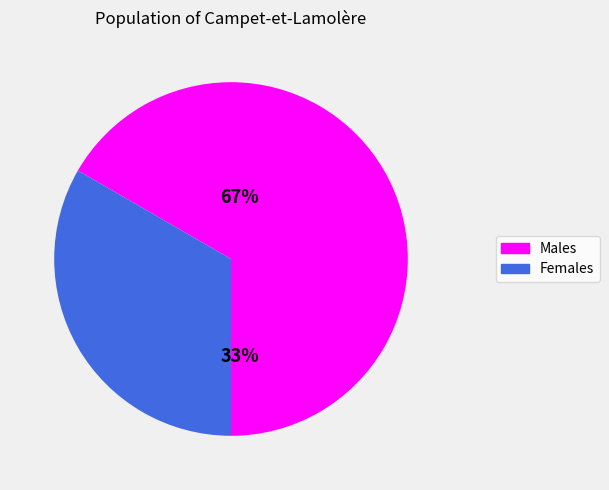

How many slices are in this pie chart?

2